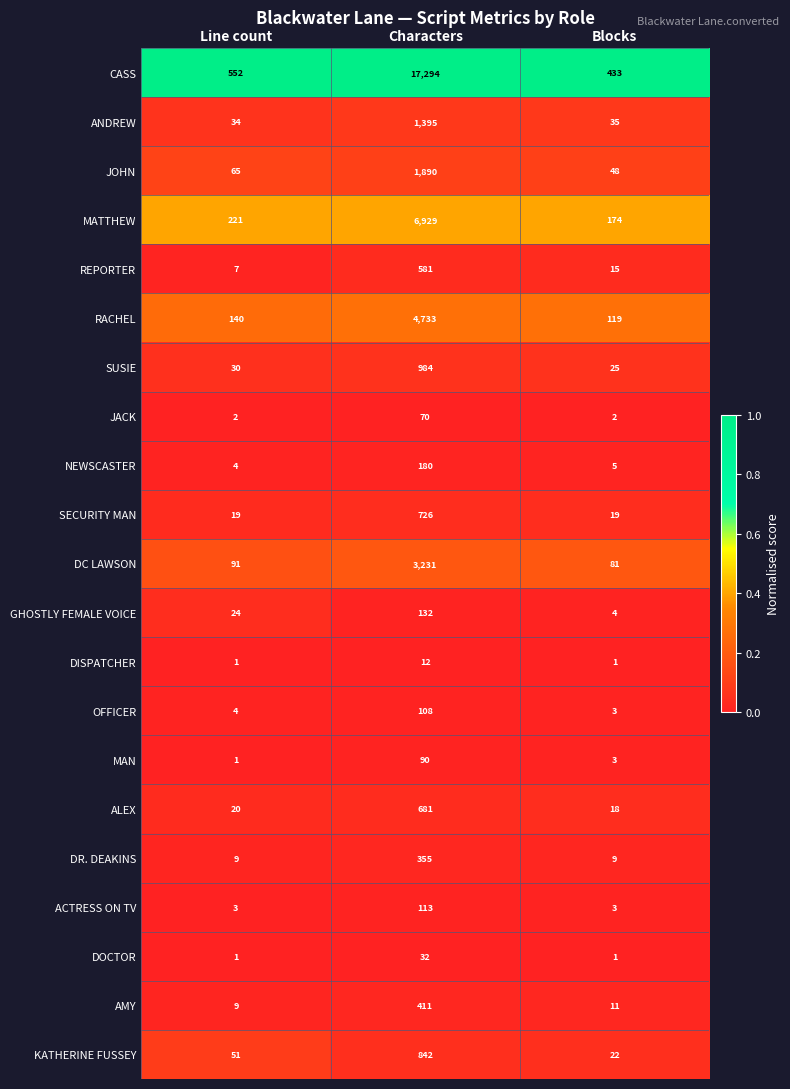

The value of DR. DEAKINS at Line count is 4. True or false?

False